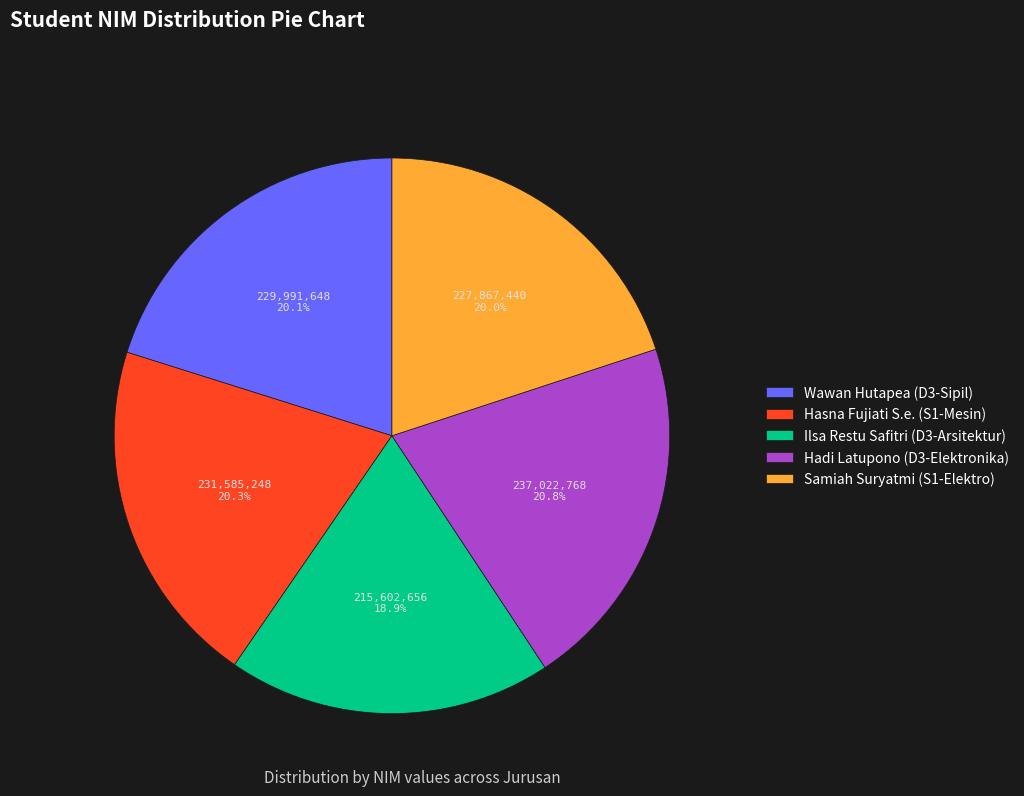

How many segments does this pie chart have?

5